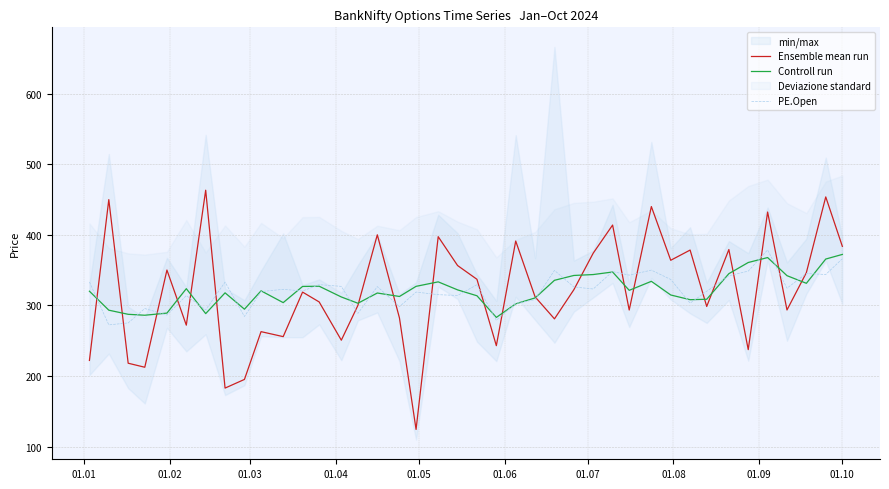

Rank the series by their maximum value, from lowest to highest.

Controll run, PE.Open, Ensemble mean run